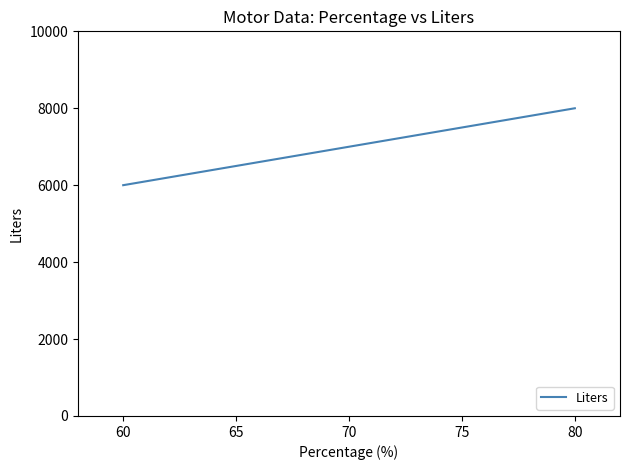

Is it true that the value at 80 is 12303?

False